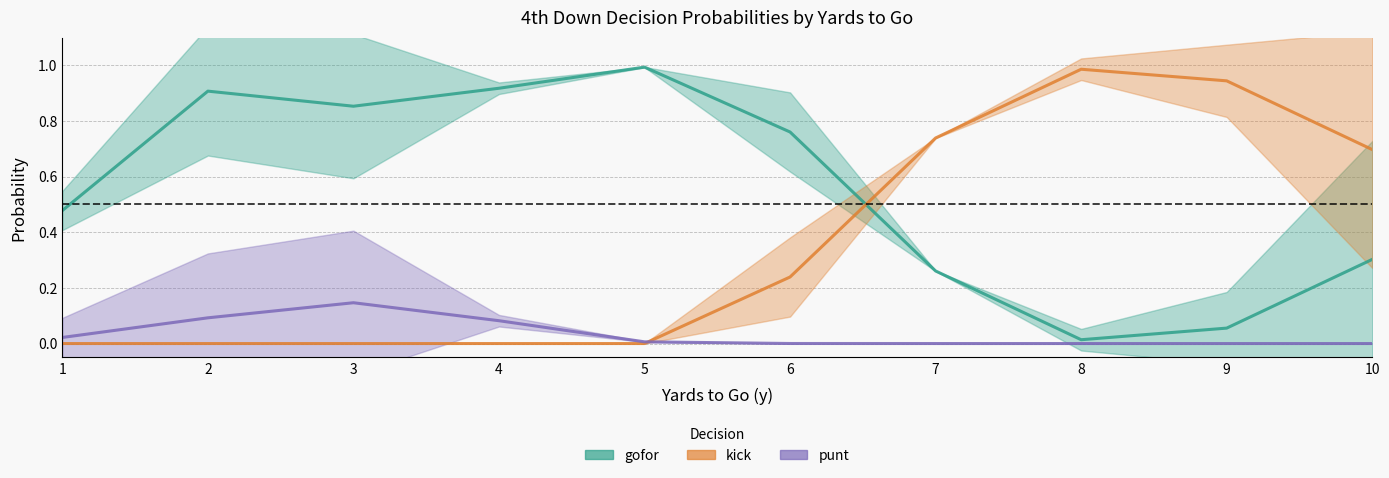

List the series in order of their peak value, lowest first.

punt, gofor, kick